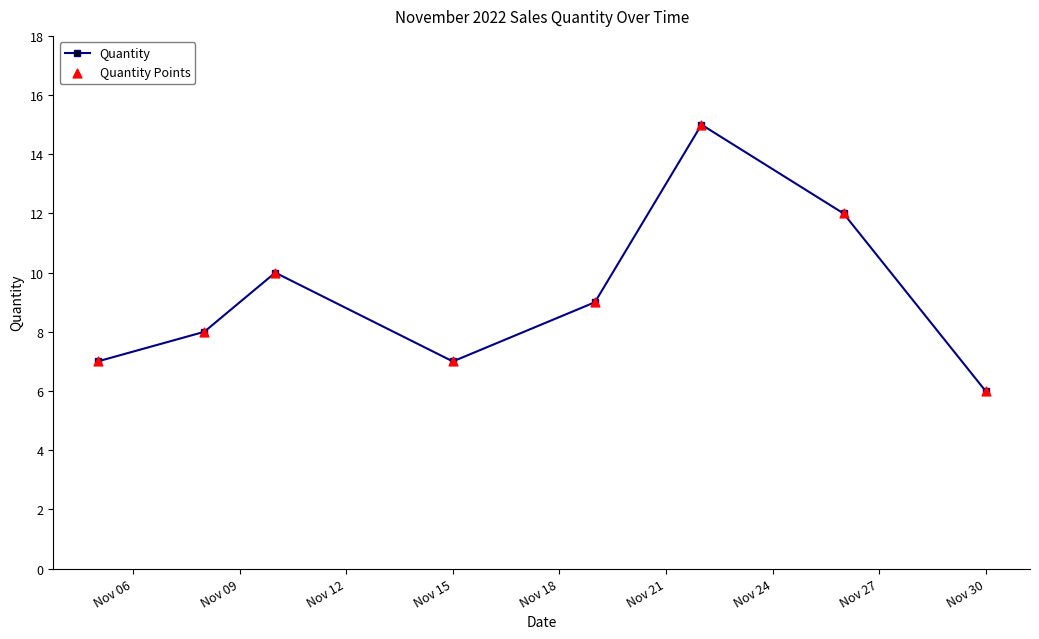

What is the sum of all values?

74